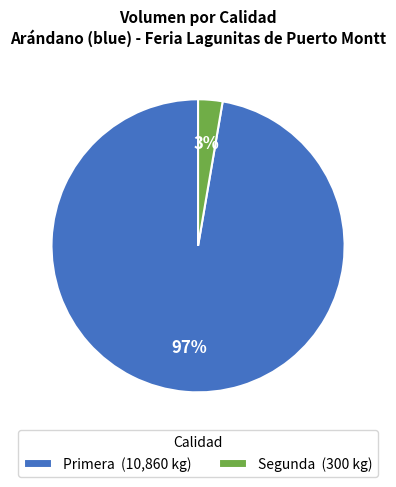

To the nearest percent, what percentage of the pie is Primera (10,860 kg)?

97%